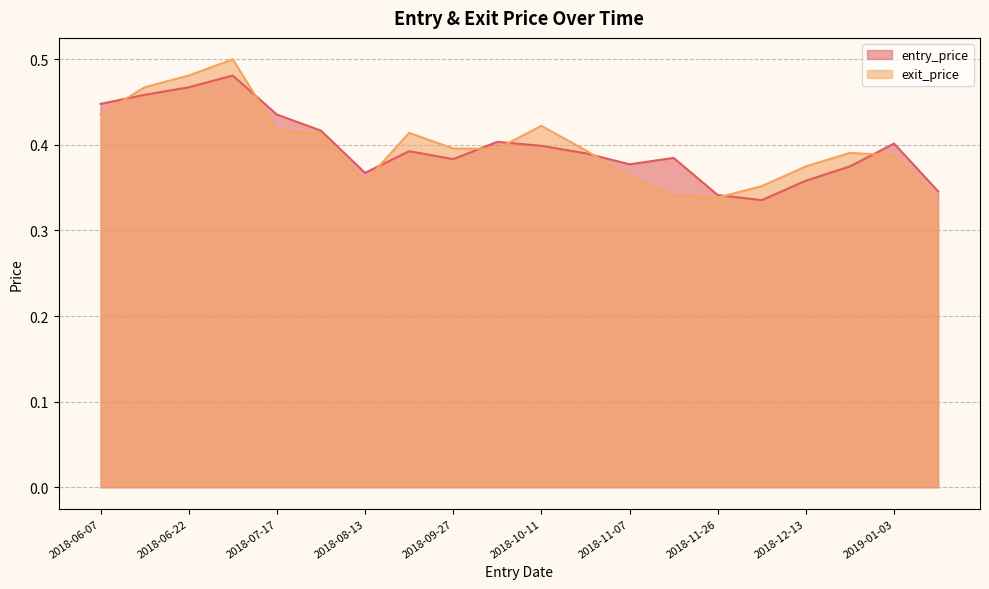

What position from the right is 2018-08-13?

14